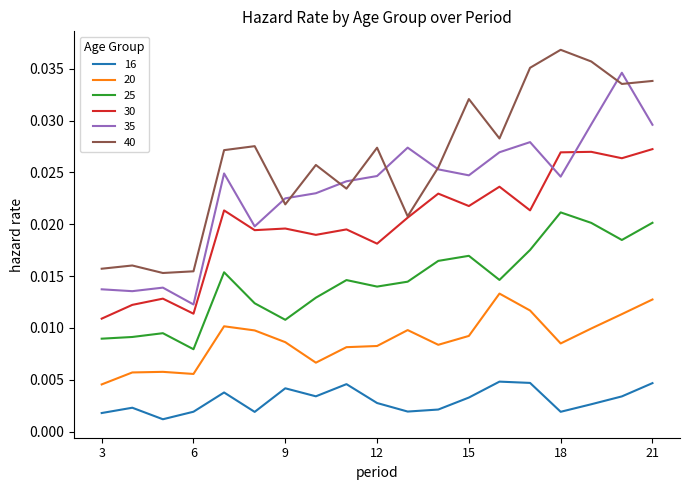

List the series in order of their peak value, highest first.

40, 35, 30, 25, 20, 16